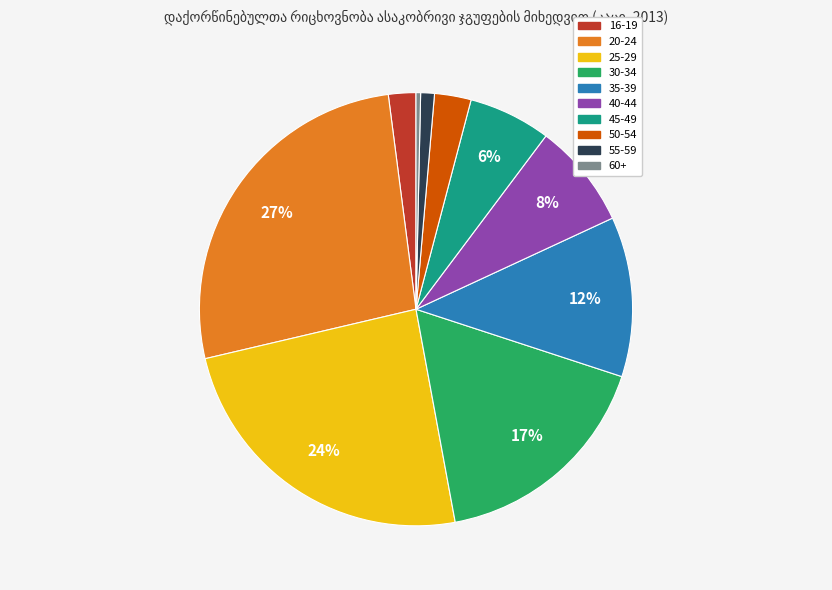

Approximately how many times larger is the value at 45-49 compared to 35-39?

0.5